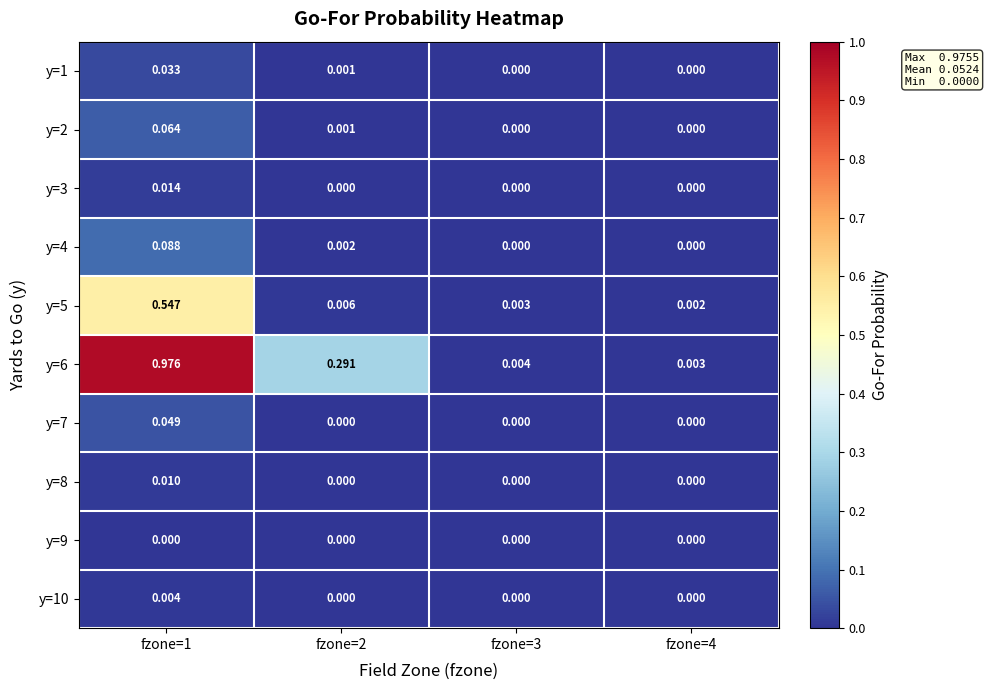

At which category is the sum across all series the highest?

fzone=1